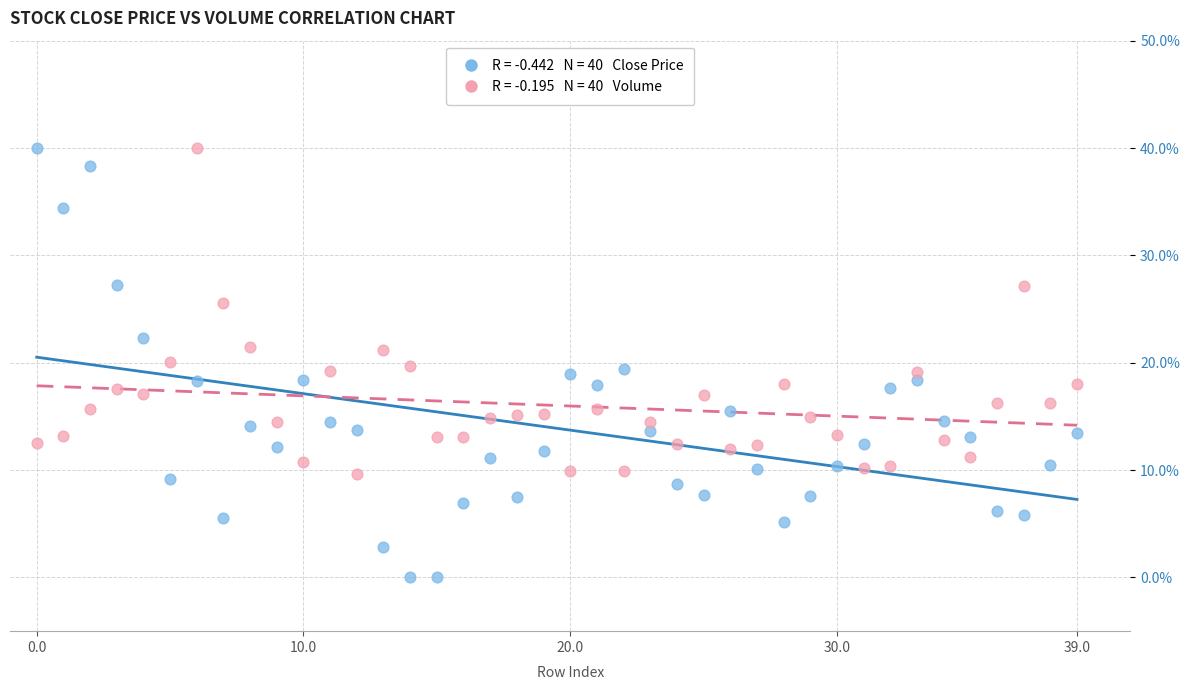

Across all data points, what is the range of Y values (max minus min)?

40.0